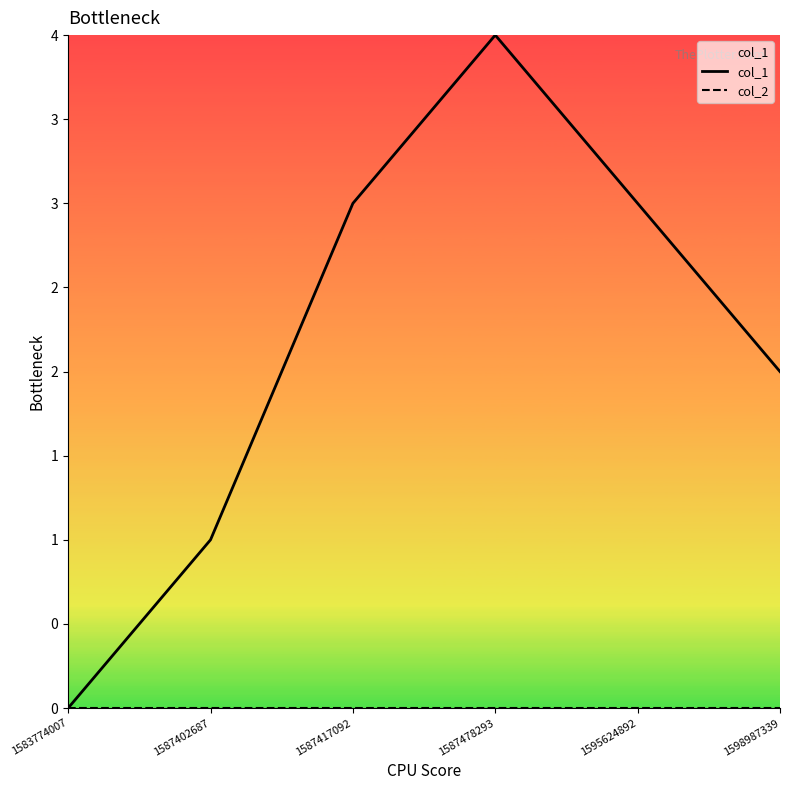

Reading left to right, what are all the values shown in this chart?

col_1: 0	1	3	4	3	2
col_2: 0	0	0	0	0	0